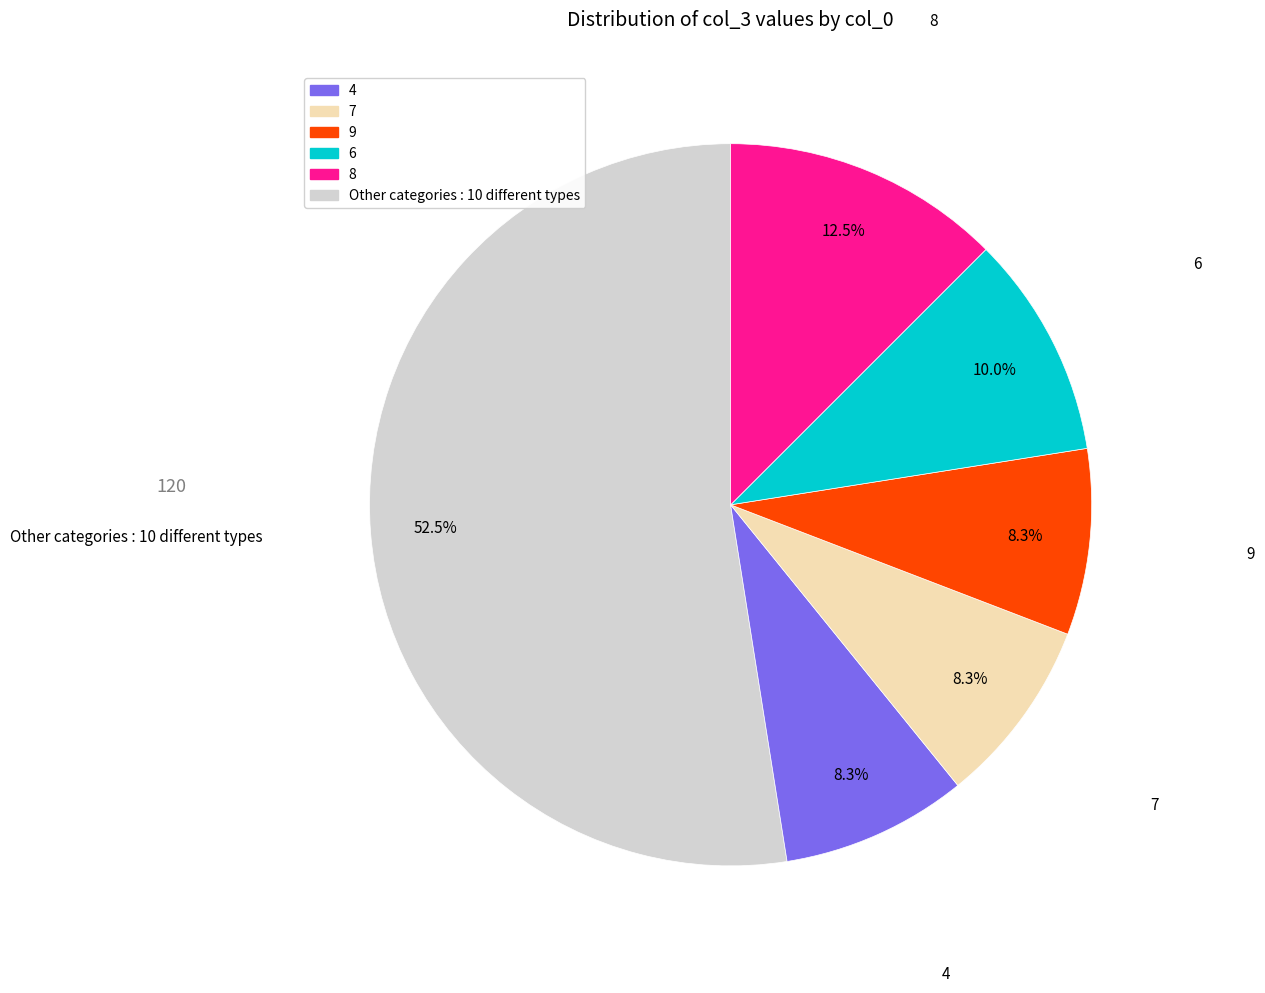

Does any single category account for the majority?

Yes